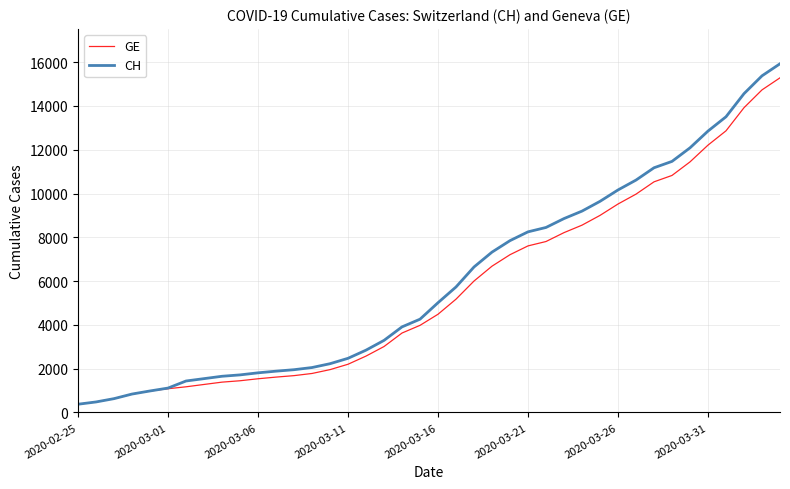

What is the minimum value for GE?

375